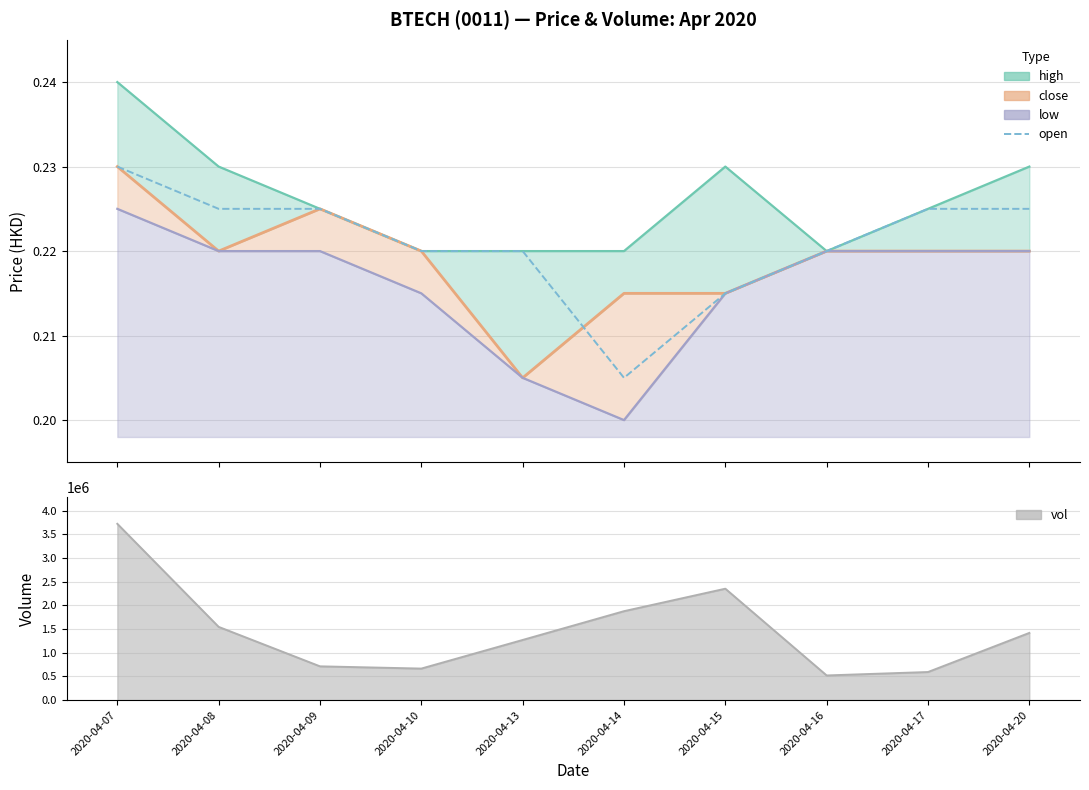

What is the value of the 10th point from the left?

0.2